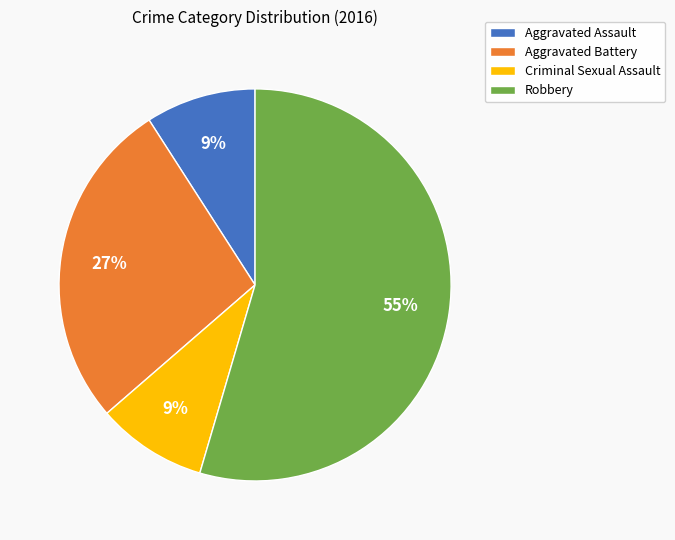

To the nearest percent, what portion does Aggravated Battery represent?

27%